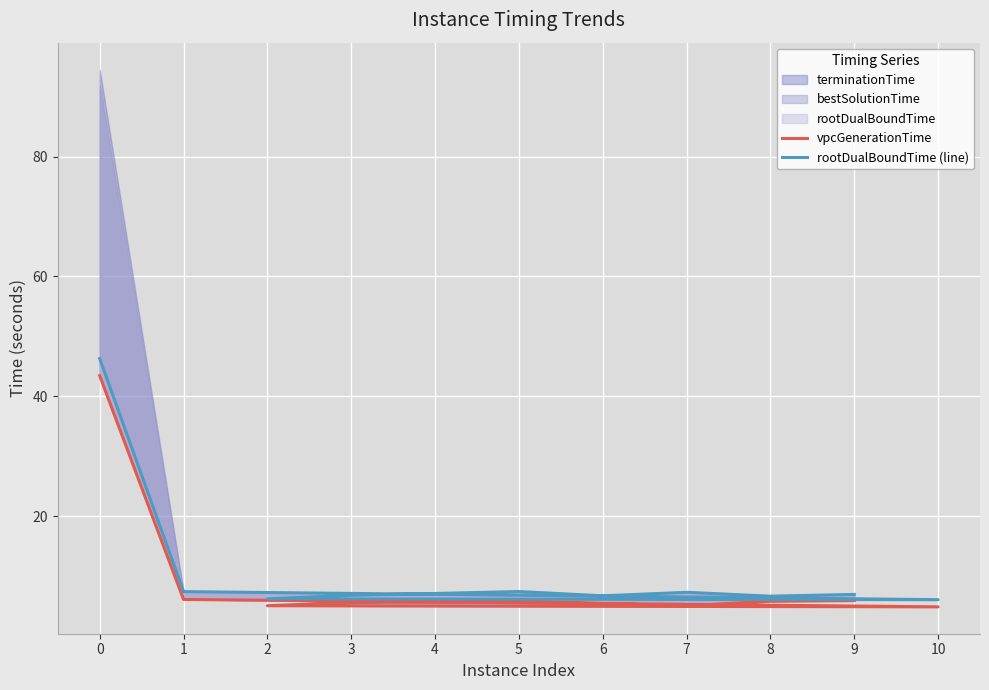

What is the highest value of the vpcGenerationTime series?

43.5